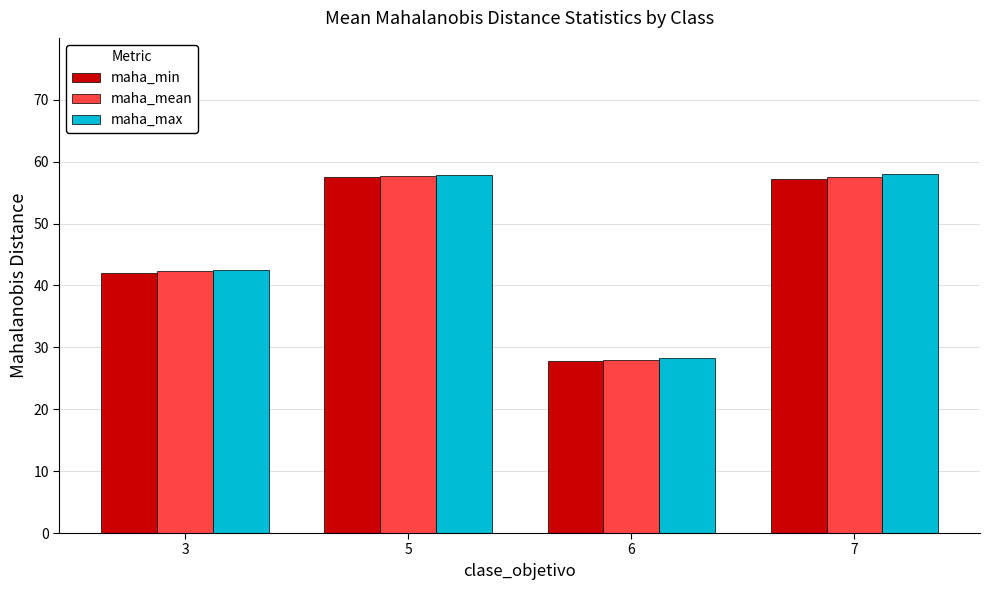

The value of maha_mean at 3 is 73.6. True or false?

False